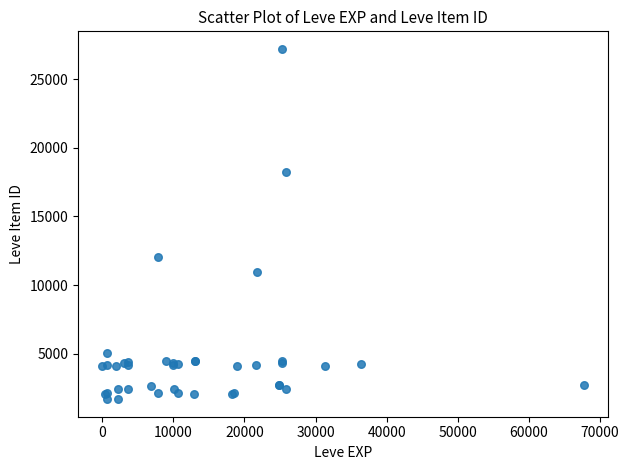

What Y value in the scatter plot is closest to 14448?

12018